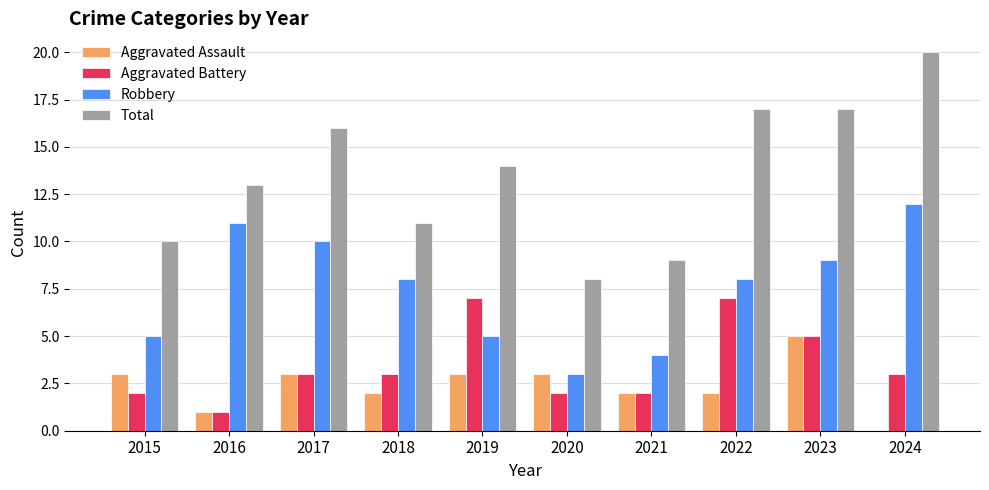

What is the average value of the Aggravated Battery series?

4